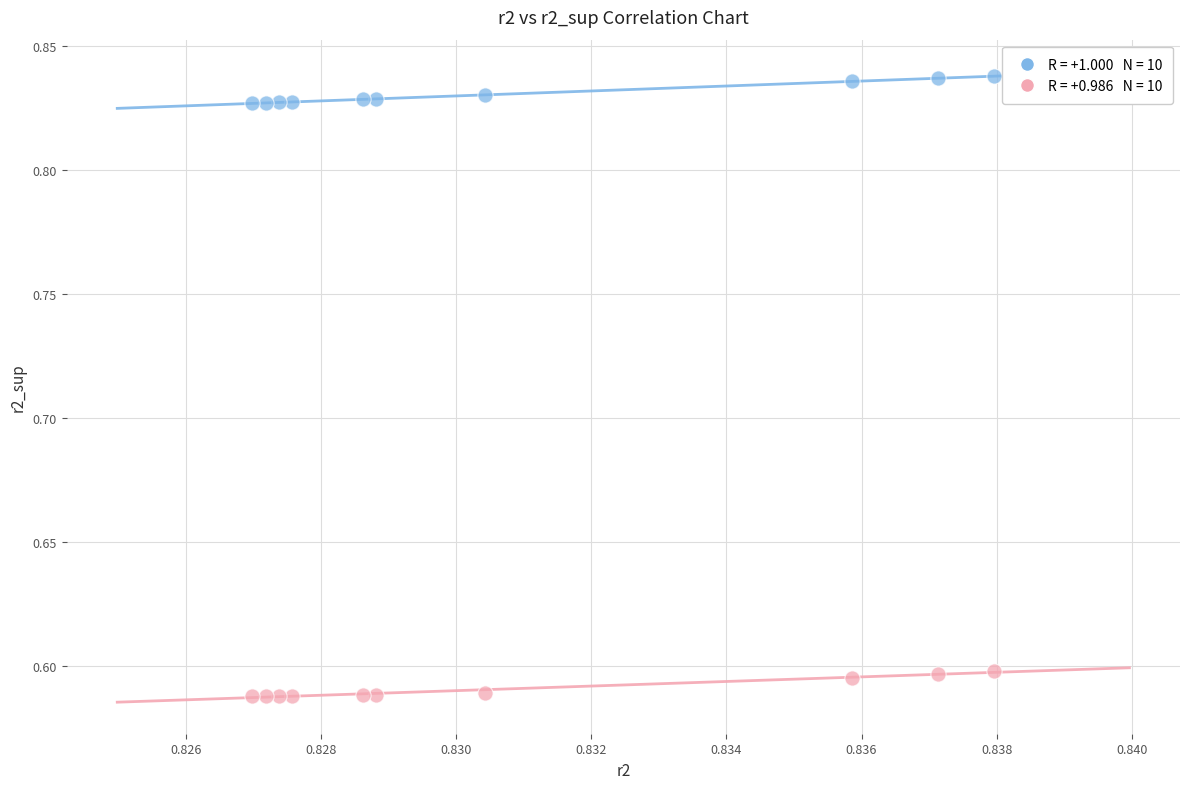

How many points are shown in the scatter plot?

20